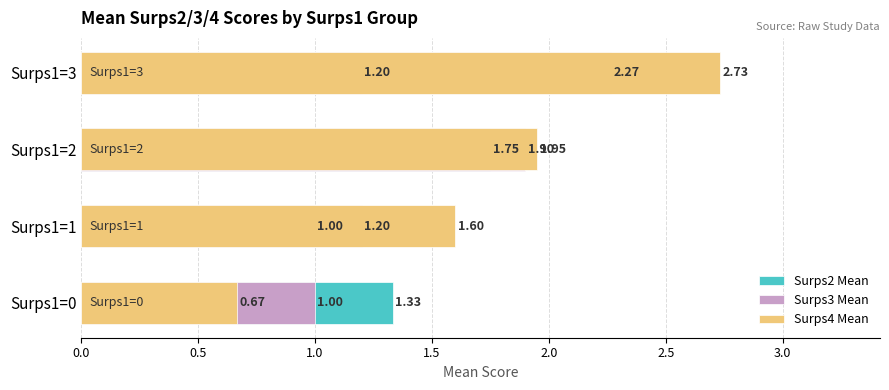

Count the number of categories in the chart.

4